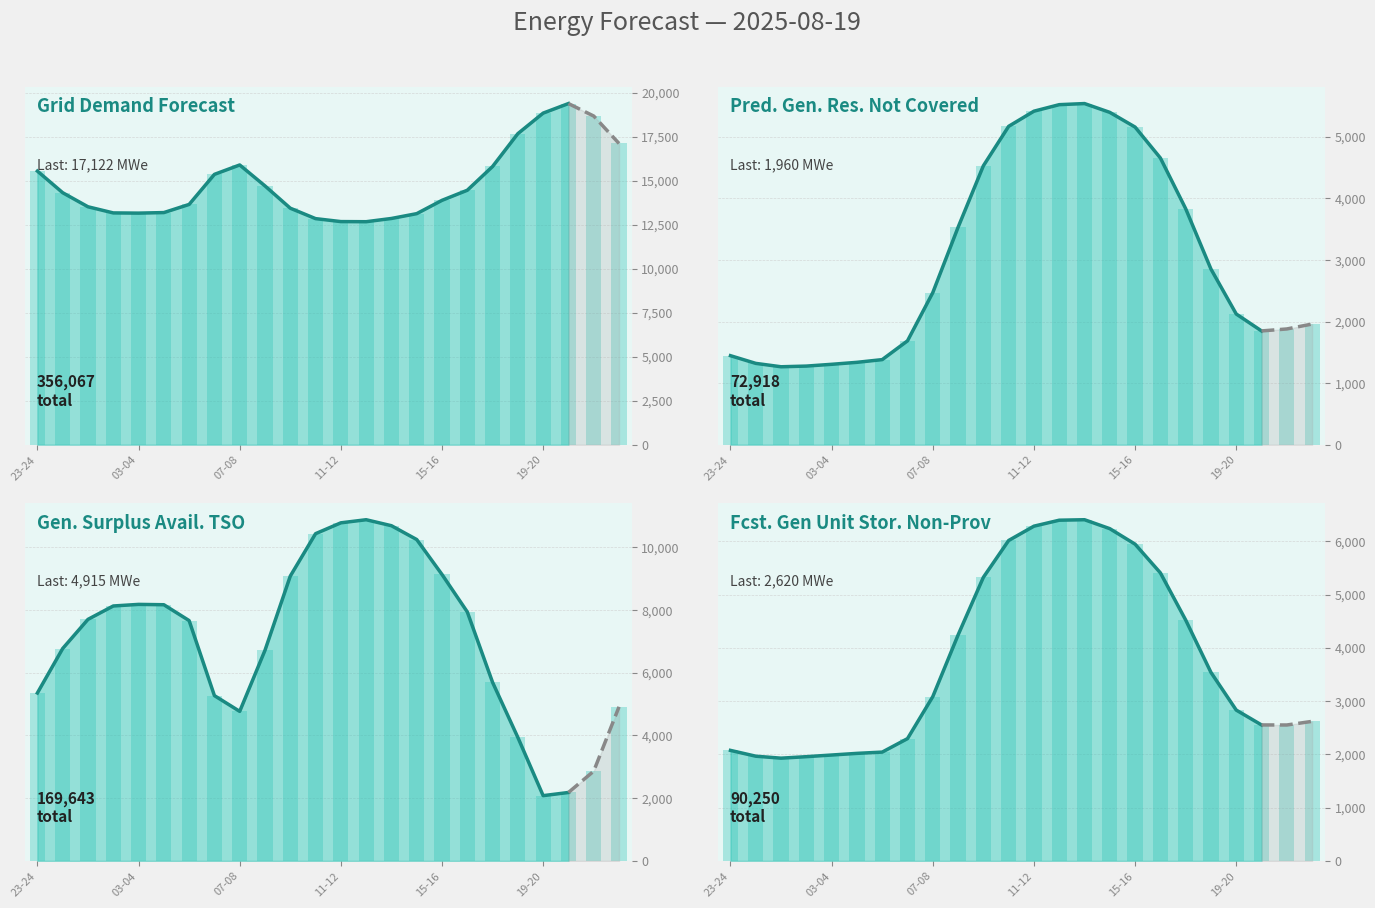

What is the value of the pred_gen_res_not_cov bar at the 12th from the left?

5171